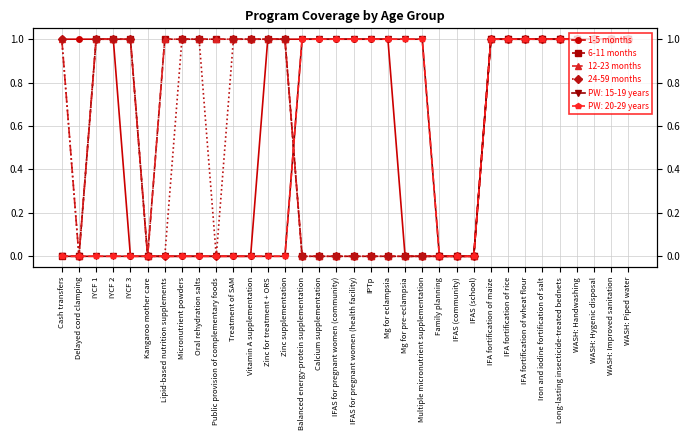

Which series changed the most between IFAS for pregnant women (community) and Family planning?

1-5 months